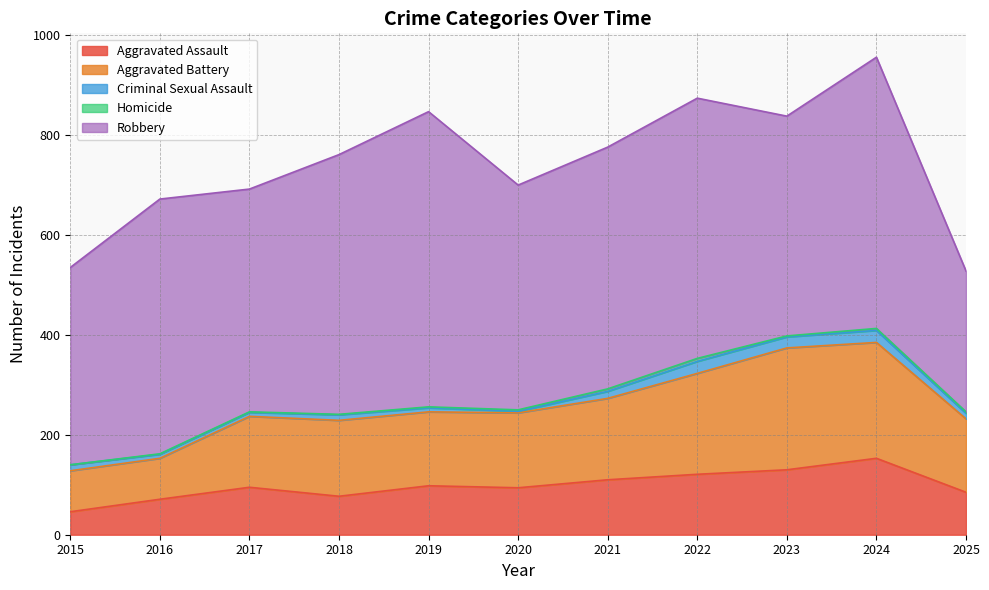

True or false: Aggravated Assault and Criminal Sexual Assault cross at least once.

False